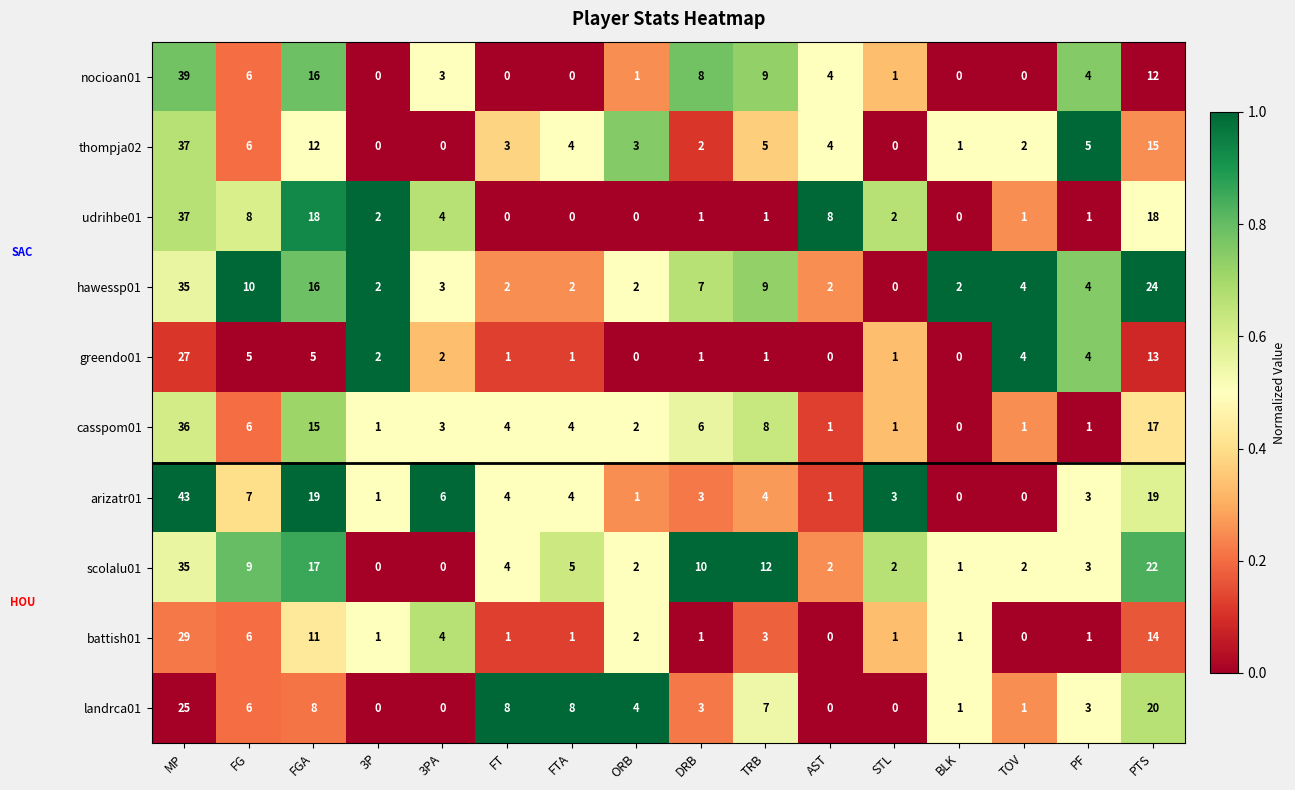

What is the spread (max minus min) of values at DRB?

9